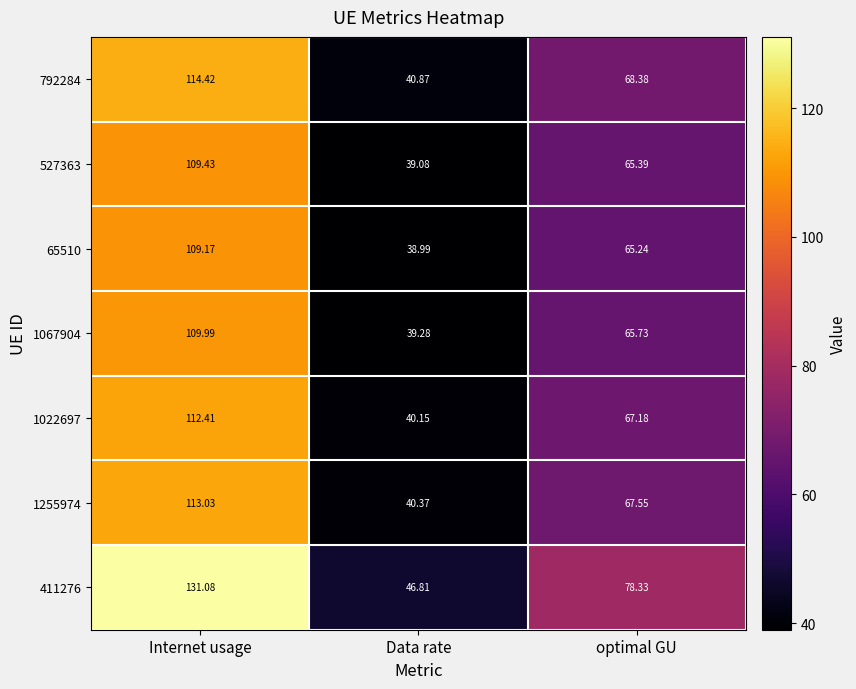

At how many categories does at least one series exceed 124?

1